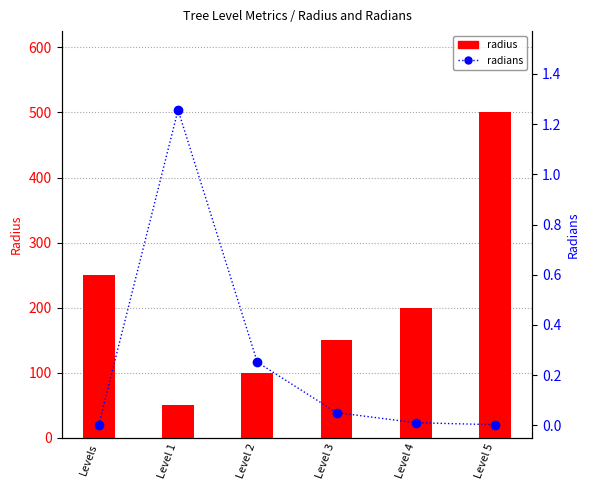

Which series has the widest spread of values?

radius